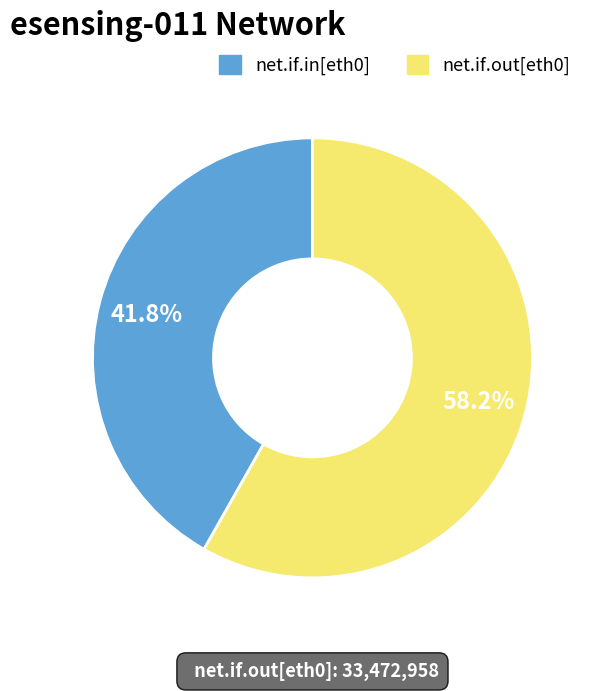

Combined, do net.if.out[eth0] and net.if.in[eth0] account for over 50%?

Yes